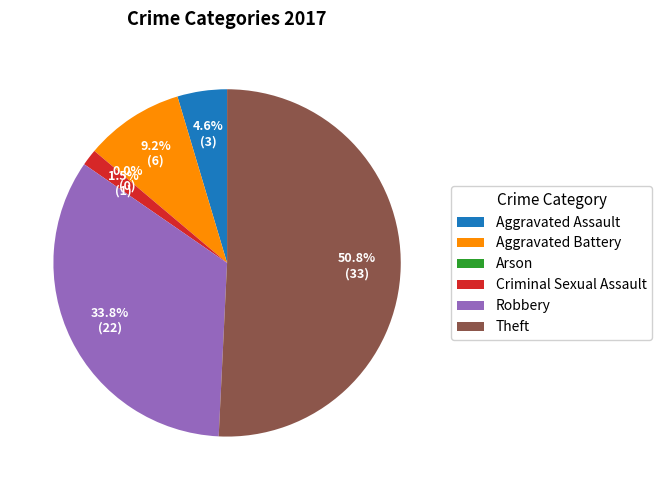

Which slice is the smallest?

Arson